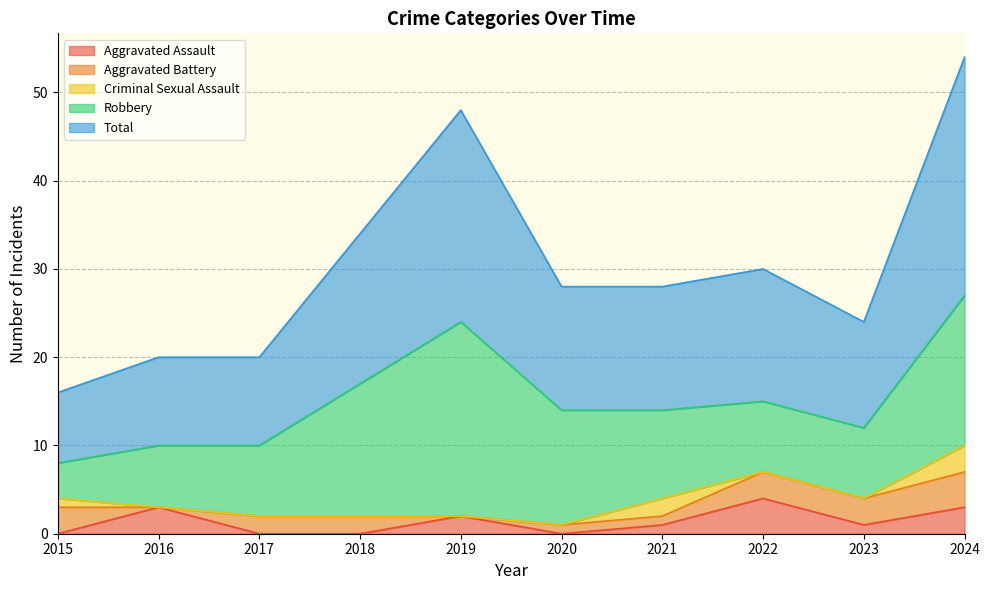

Reading left to right, what are all the values shown in this chart?

Aggravated Assault: 0	3	0	0	2	0	1	4	1	3
Aggravated Battery: 3	0	2	2	0	1	1	3	3	4
Criminal Sexual Assault: 1	0	0	0	0	0	2	0	0	3
Robbery: 4	7	8	15	22	13	10	8	8	17
Total: 8	10	10	17	24	14	14	15	12	27